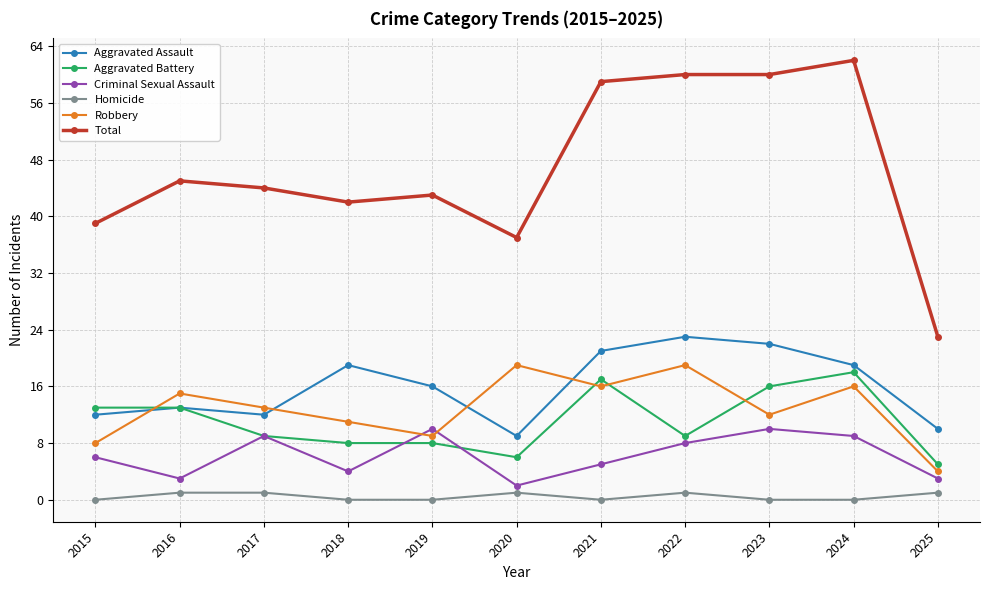

Does the chart display data point markers on the line(s)?

Yes